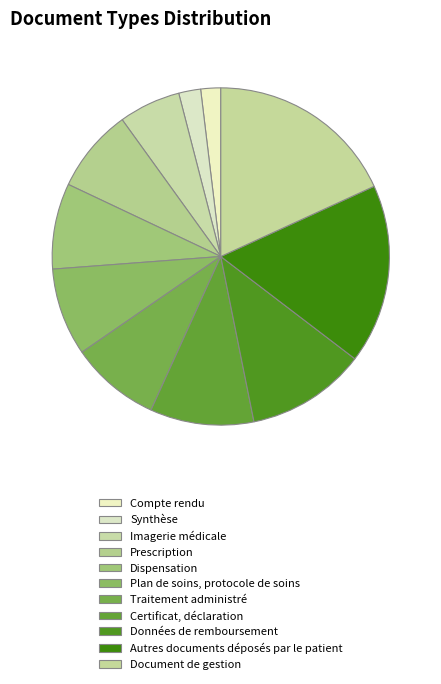

Does any single category account for the majority?

No